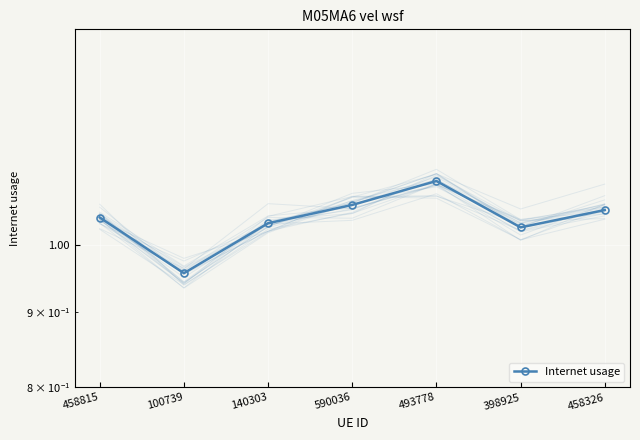

What is the value of the 2nd point from the left?

1.0